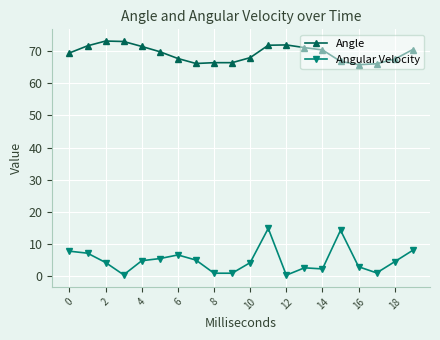

What is the highest value of the Angle series?

73.1